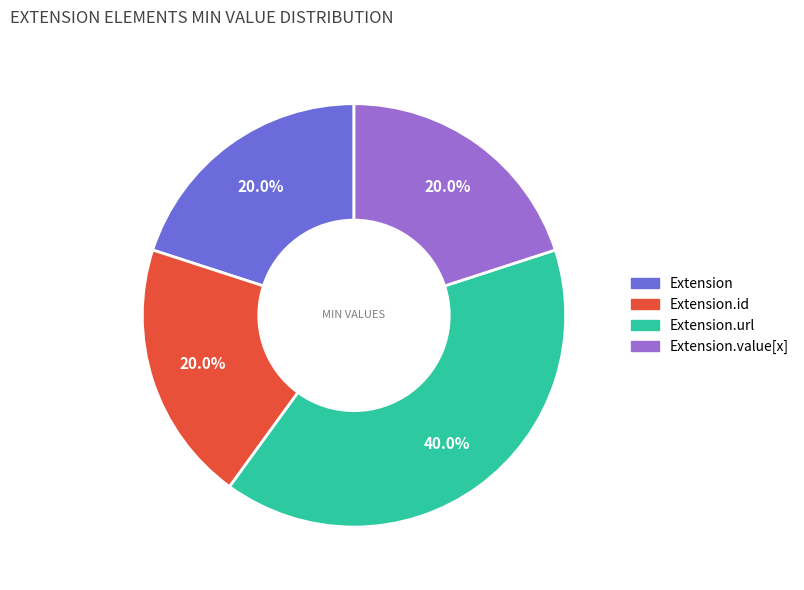

Does any single category account for the majority?

No